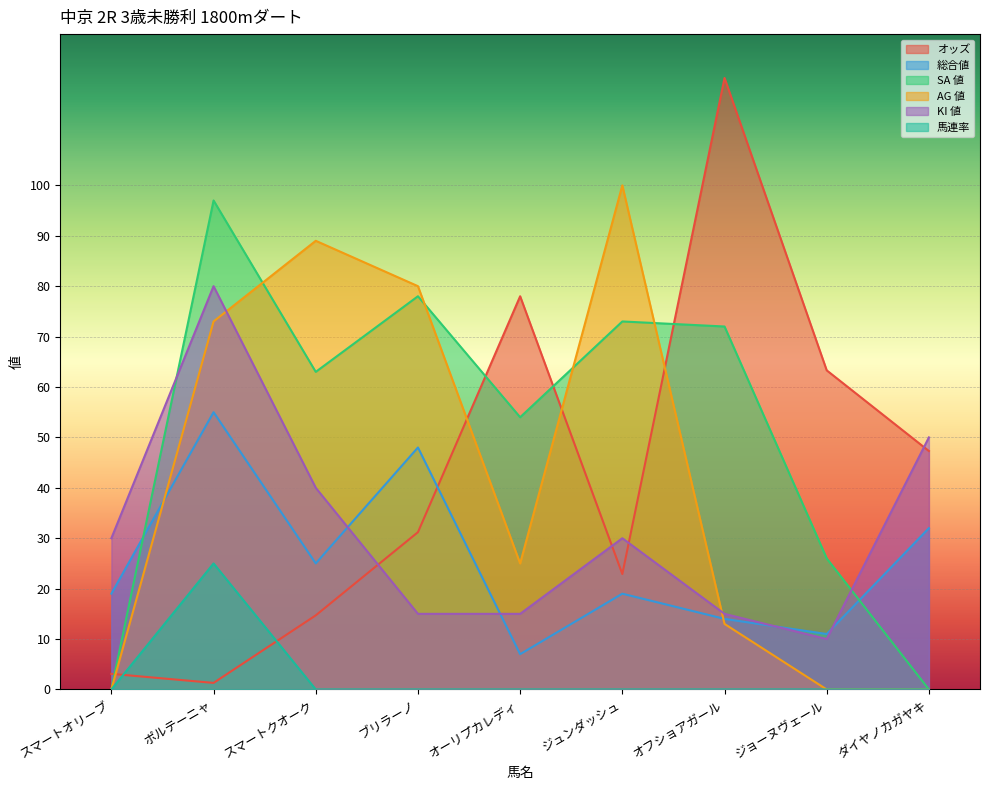

True or false: SA 値 and AG 値 cross at least once.

True